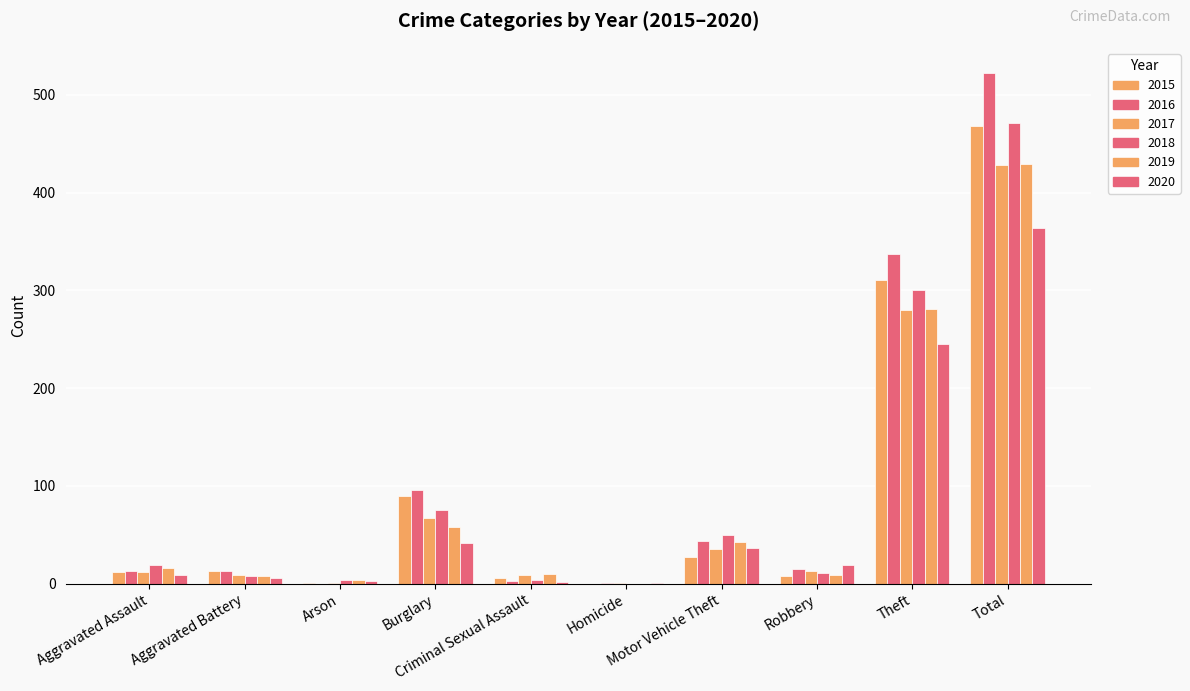

Reading left to right, what are all the values shown in this chart?

2015: Aggravated Assault=12	Aggravated Battery=13	Arson=1	Burglary=90	Criminal Sexual Assault=6	Homicide=0	Motor Vehicle Theft=27	Robbery=8	Theft=311	Total=468
2016: Aggravated Assault=13	Aggravated Battery=13	Arson=0	Burglary=96	Criminal Sexual Assault=3	Homicide=1	Motor Vehicle Theft=44	Robbery=15	Theft=337	Total=522
2017: Aggravated Assault=12	Aggravated Battery=9	Arson=1	Burglary=67	Criminal Sexual Assault=9	Homicide=1	Motor Vehicle Theft=36	Robbery=13	Theft=280	Total=428
2018: Aggravated Assault=19	Aggravated Battery=8	Arson=4	Burglary=75	Criminal Sexual Assault=4	Homicide=0	Motor Vehicle Theft=50	Robbery=11	Theft=300	Total=471
2019: Aggravated Assault=16	Aggravated Battery=8	Arson=4	Burglary=58	Criminal Sexual Assault=10	Homicide=0	Motor Vehicle Theft=43	Robbery=9	Theft=281	Total=429
2020: Aggravated Assault=9	Aggravated Battery=6	Arson=3	Burglary=42	Criminal Sexual Assault=2	Homicide=1	Motor Vehicle Theft=37	Robbery=19	Theft=245	Total=364